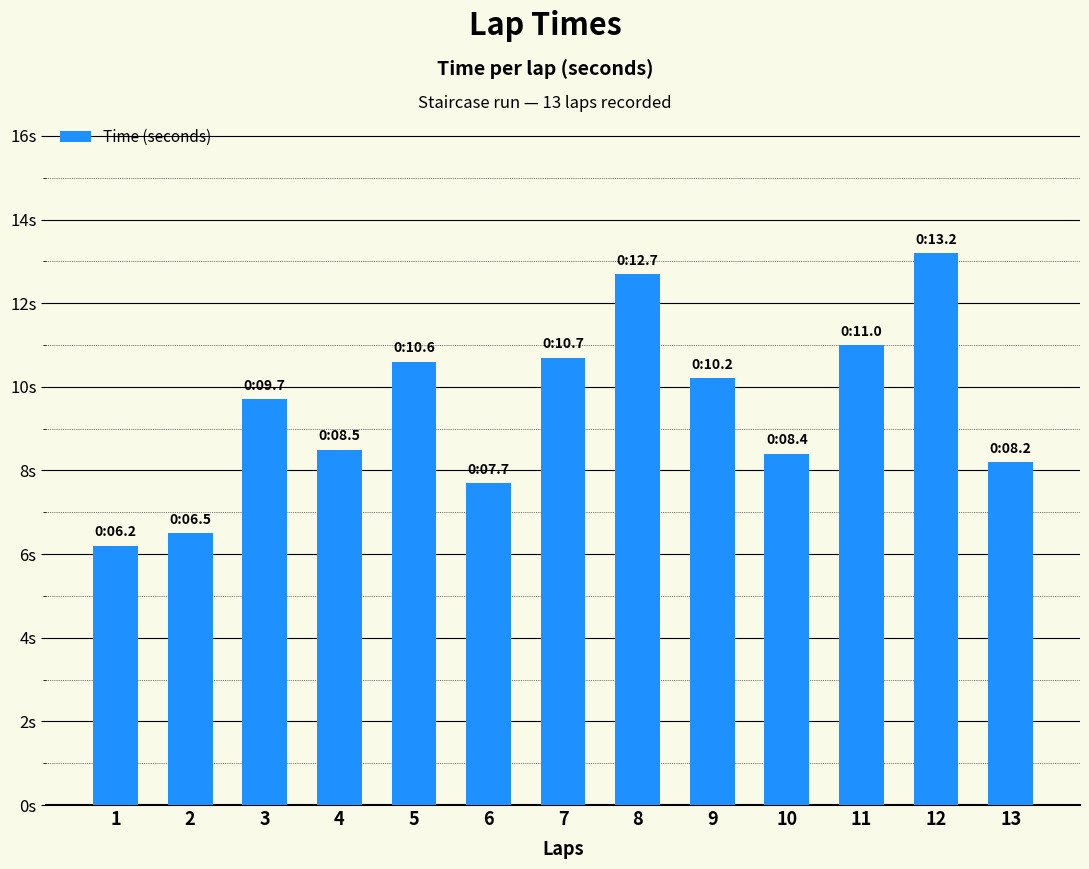

Does the chart contain any negative values?

No